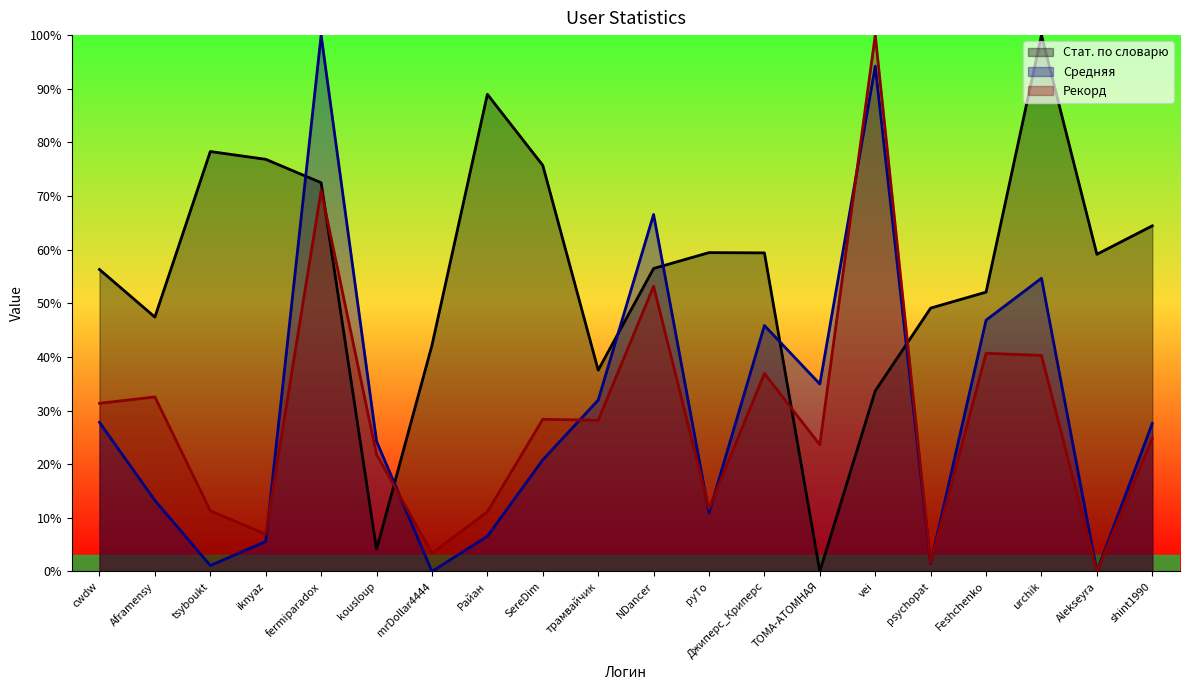

How many intersections are there between Рекорд and Стат. по словарю?

4